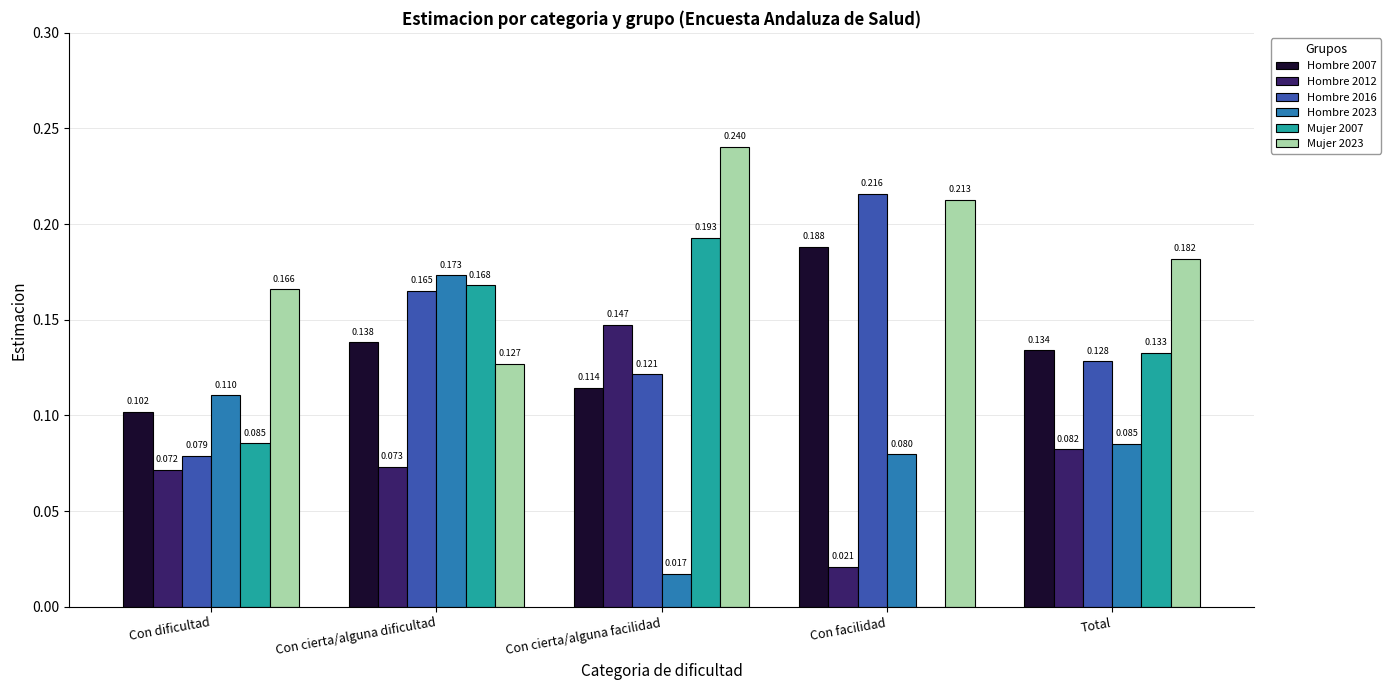

At which category is the sum across all series the highest?

Con cierta/alguna dificultad